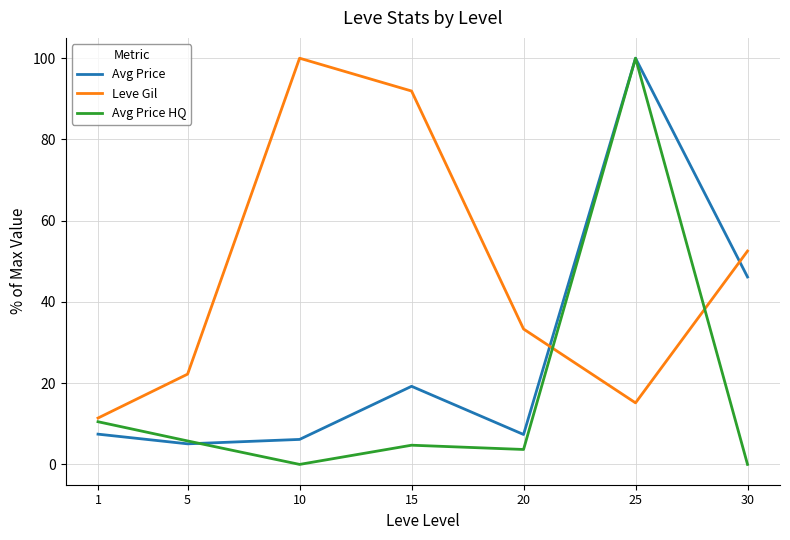

How many intersections are there between Leve Gil and Avg Price?

2